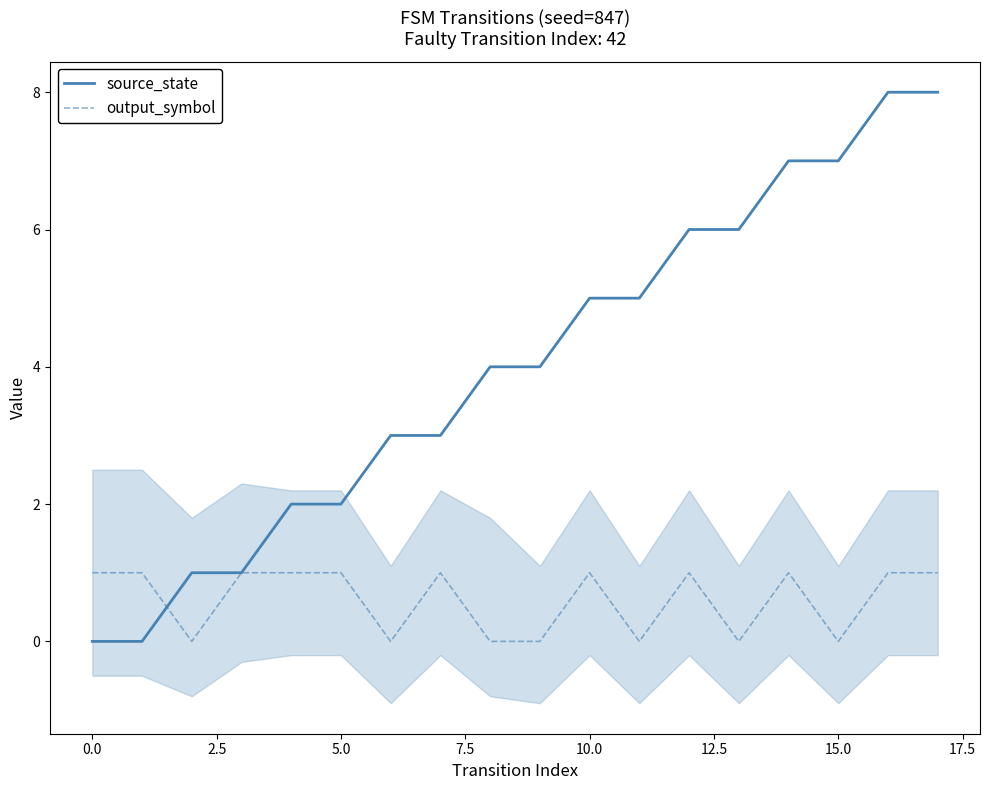

Reading left to right, extract all data points from this chart.

source_state: 0	0	1	1	2	2	3	3	4	4	5	5	6	6	7	7	8	8
output_symbol: 1	1	0	1	1	1	0	1	0	0	1	0	1	0	1	0	1	1